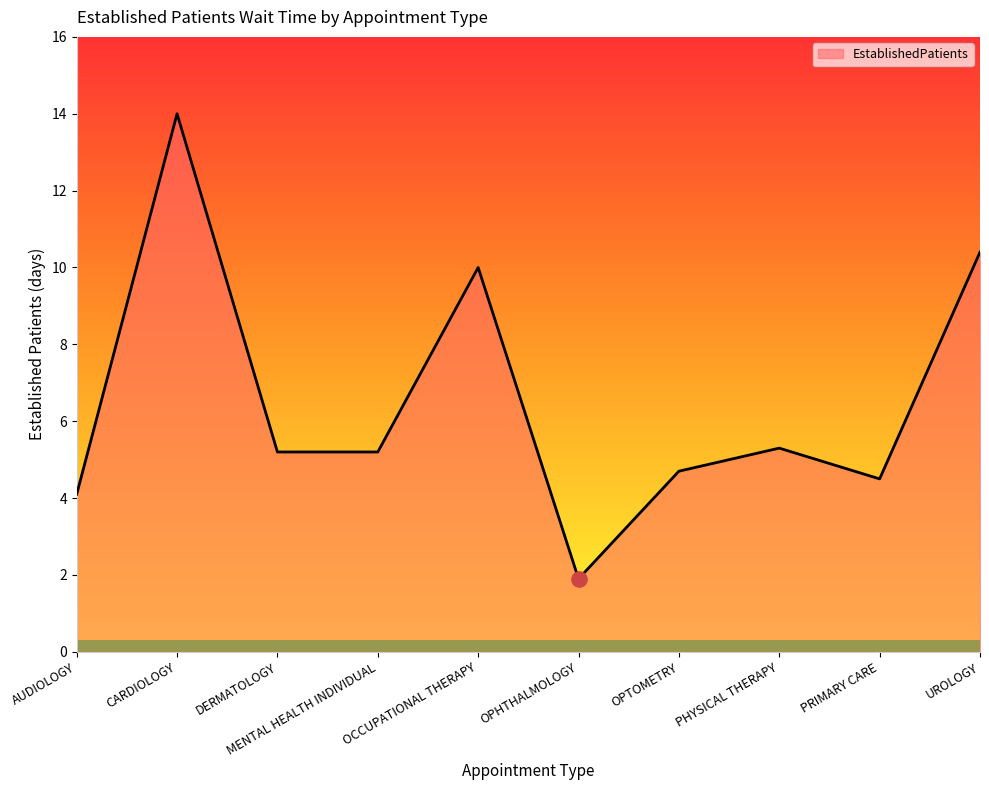

Approximately how many times larger is the value at MENTAL HEALTH INDIVIDUAL compared to PRIMARY CARE?

1.2